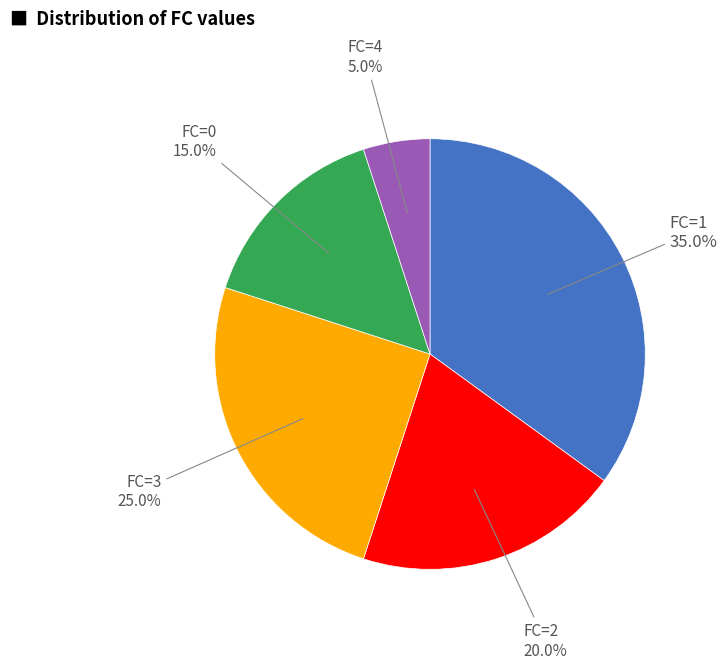

Is there a majority slice in this chart?

No